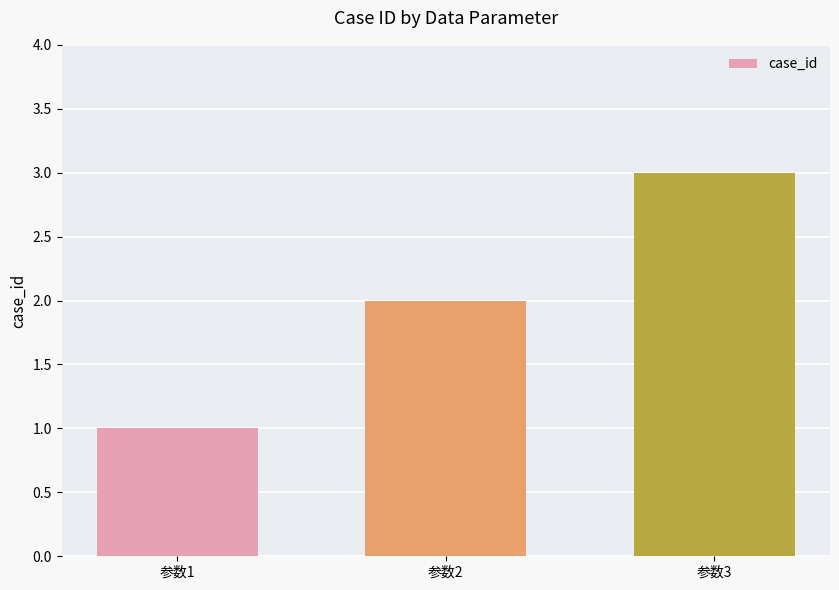

List the labels in order of value, smallest first.

参数1, 参数2, 参数3